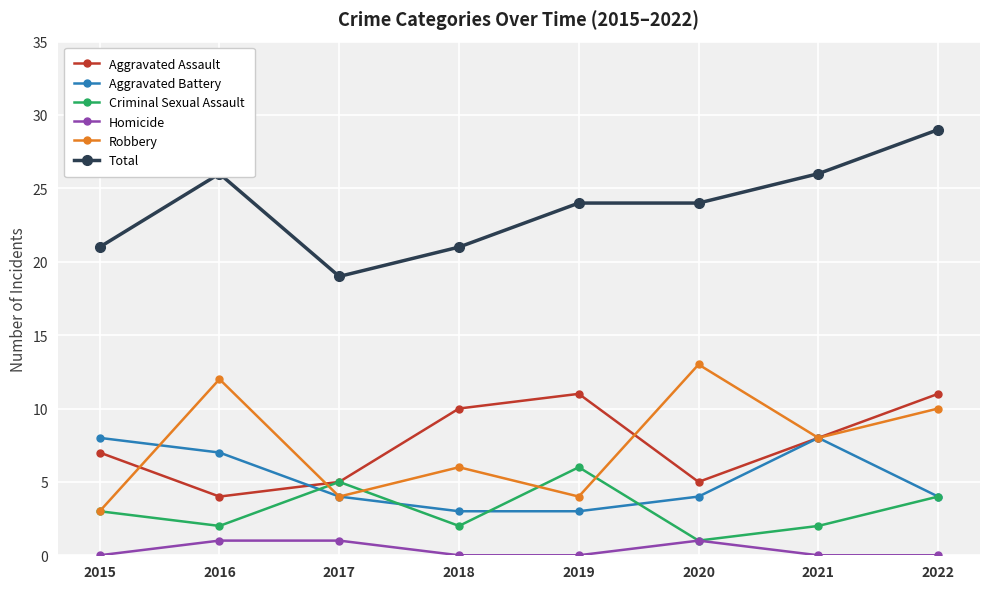

True or false: Robbery and Homicide cross at least once.

False